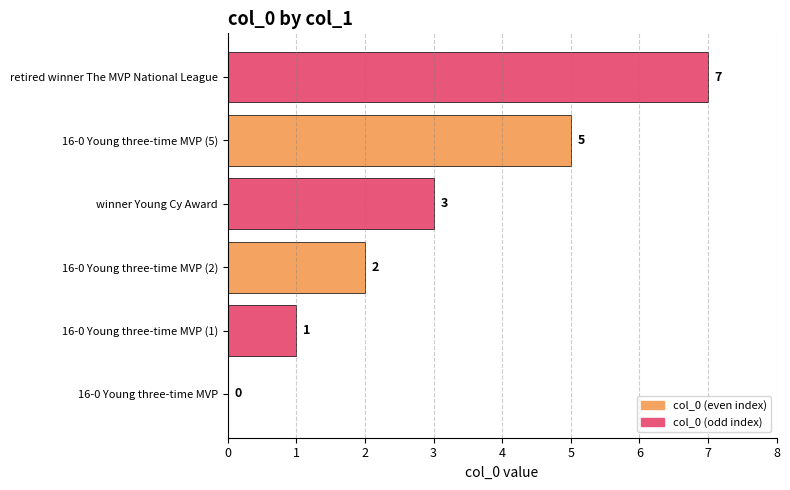

How many positive values are there?

5